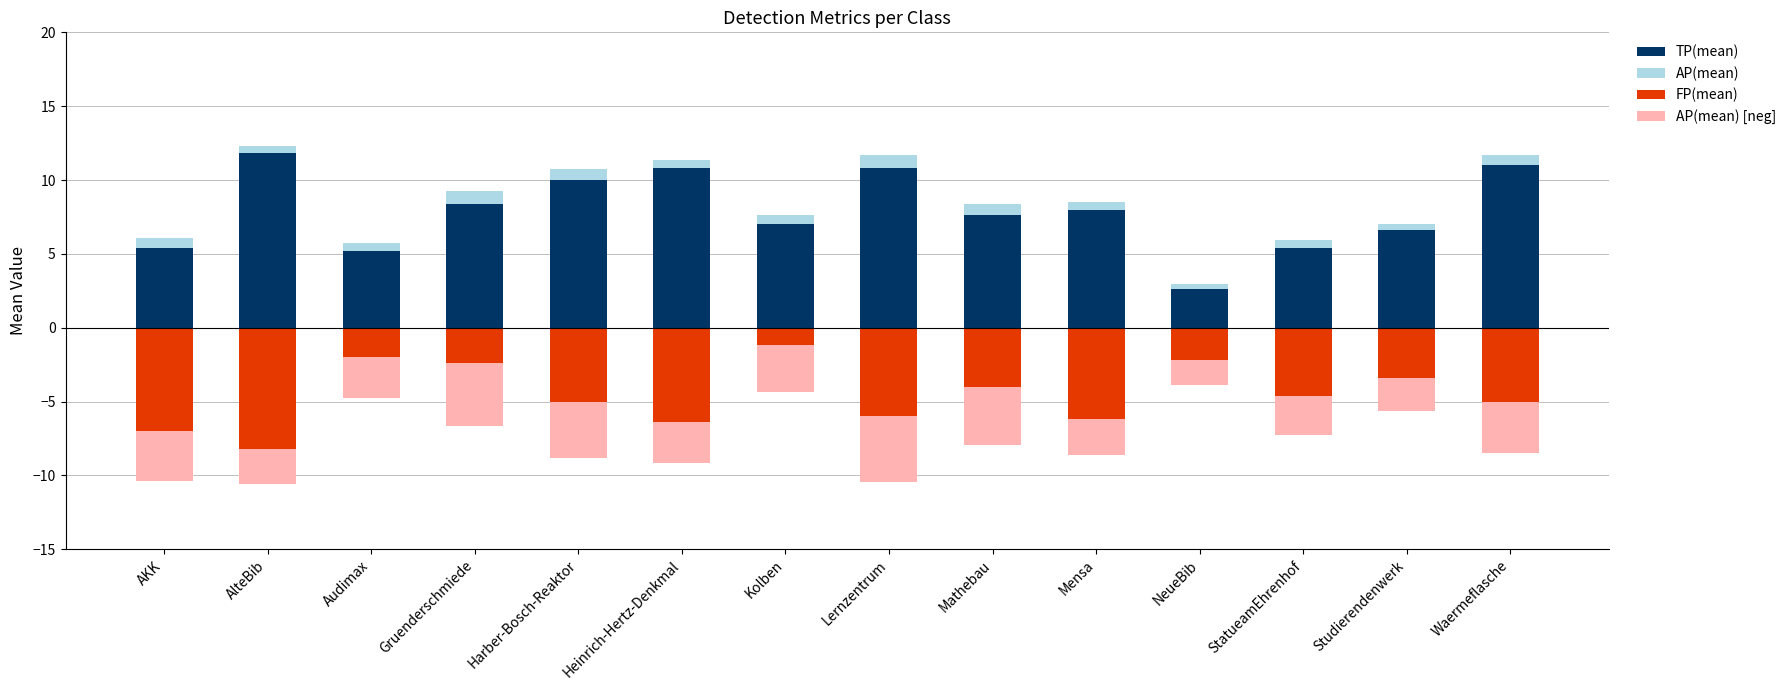

Reading right to left, list all the values displayed in this chart.

TP(mean): Waermeflasche=11.0	Studierendenwerk=6.6	StatueamEhrenhof=5.4	NeueBib=2.6	Mensa=8.0	Mathebau=7.6	Lernzentrum=10.8	Kolben=7.0	Heinrich-Hertz-Denkmal=10.8	Harber-Bosch-Reaktor=10.0	Gruenderschmiede=8.4	Audimax=5.2	AlteBib=11.8	AKK=5.4
AP(mean): Waermeflasche=0.7	Studierendenwerk=0.5	StatueamEhrenhof=0.5	NeueBib=0.3	Mensa=0.5	Mathebau=0.8	Lernzentrum=0.9	Kolben=0.6	Heinrich-Hertz-Denkmal=0.6	Harber-Bosch-Reaktor=0.8	Gruenderschmiede=0.9	Audimax=0.6	AlteBib=0.5	AKK=0.7
FP(mean): Waermeflasche=-5.0	Studierendenwerk=-3.4	StatueamEhrenhof=-4.6	NeueBib=-2.2	Mensa=-6.2	Mathebau=-4.0	Lernzentrum=-6.0	Kolben=-1.2	Heinrich-Hertz-Denkmal=-6.4	Harber-Bosch-Reaktor=-5.0	Gruenderschmiede=-2.4	Audimax=-2.0	AlteBib=-8.2	AKK=-7.0
AP(mean) [neg]: Waermeflasche=-3.5	Studierendenwerk=-2.3	StatueamEhrenhof=-2.7	NeueBib=-1.7	Mensa=-2.4	Mathebau=-3.9	Lernzentrum=-4.4	Kolben=-3.1	Heinrich-Hertz-Denkmal=-2.8	Harber-Bosch-Reaktor=-3.8	Gruenderschmiede=-4.3	Audimax=-2.8	AlteBib=-2.4	AKK=-3.4